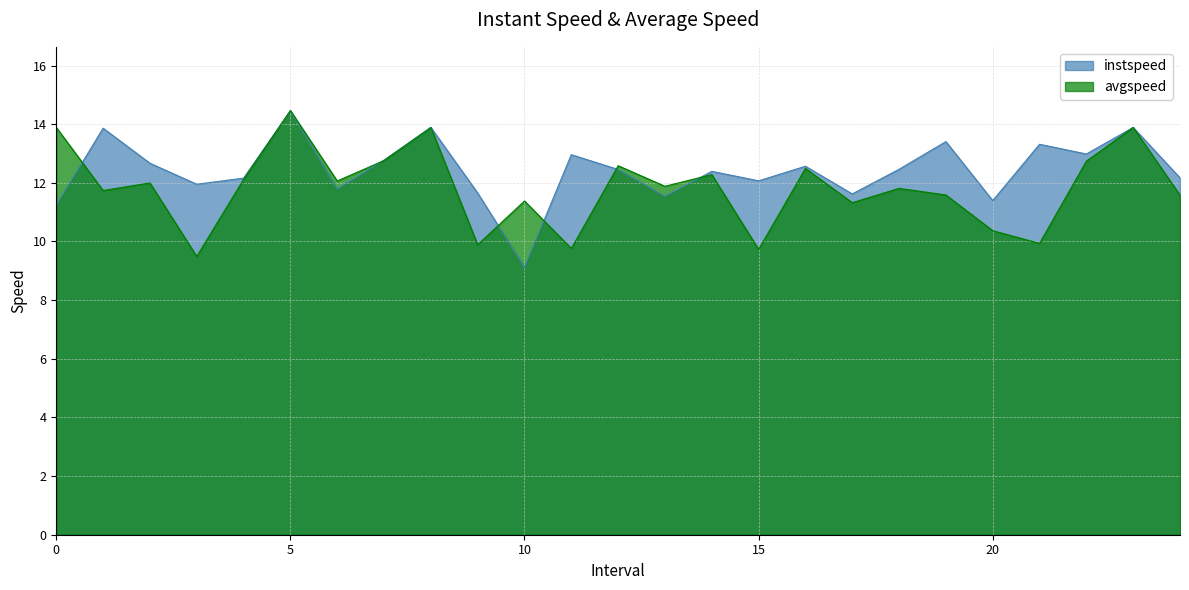

How many lines are shown in the chart?

2